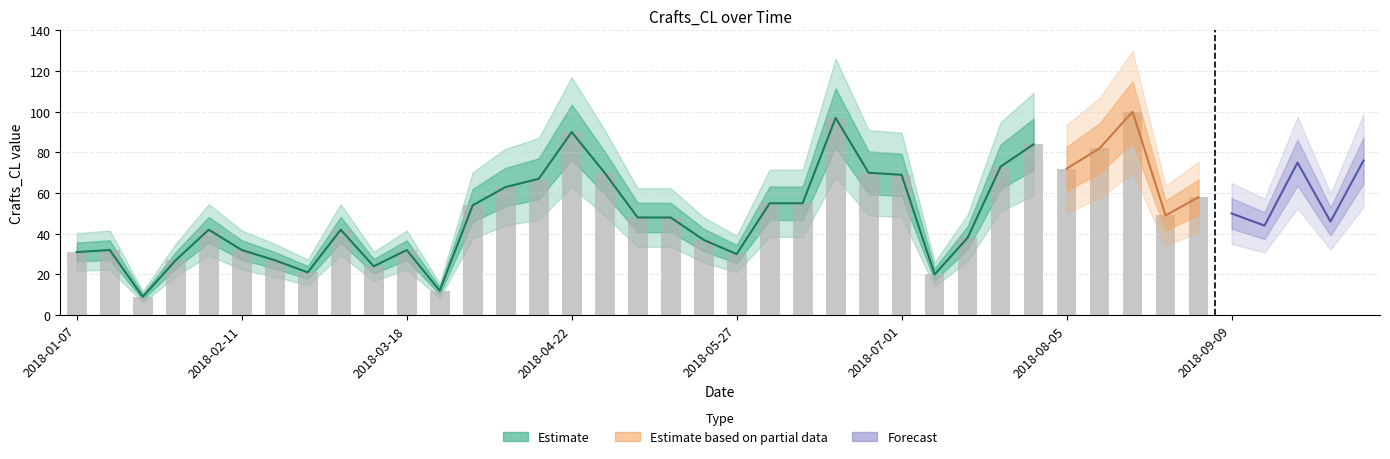

What is the average value?

51